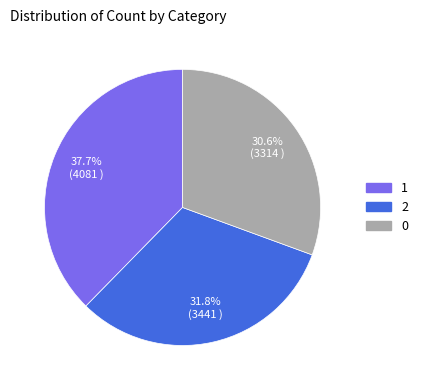

True or false: 0 accounts for 40% of the total.

False